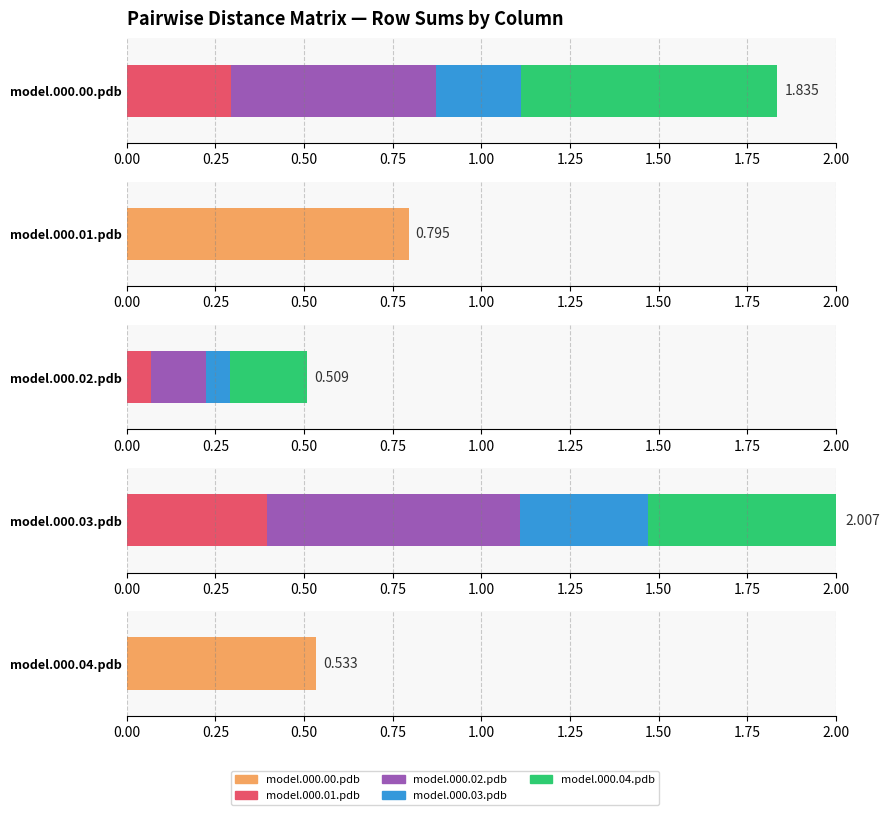

At which label does model.000.03.pdb reach its minimum?

model.000.01.pdb